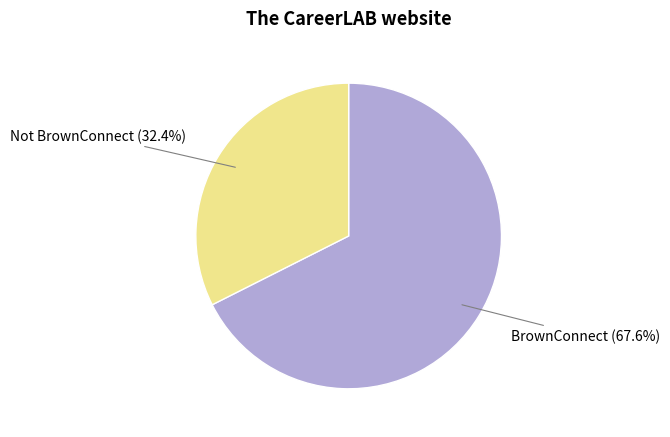

To the nearest percent, what percentage of the pie is Not BrownConnect?

32%